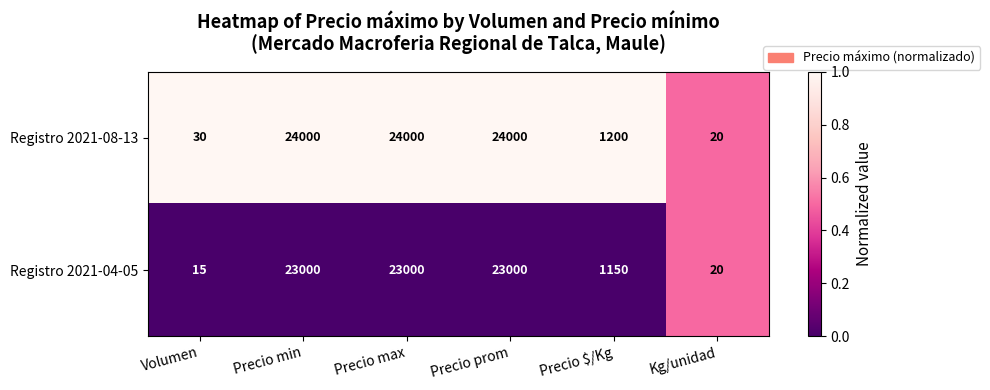

What is the difference between the highest and lowest values at Volumen?

15